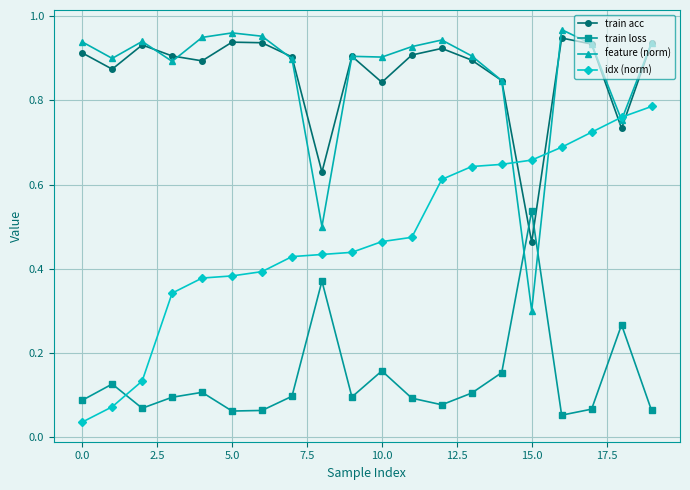

Does the chart display data point markers on the line(s)?

Yes